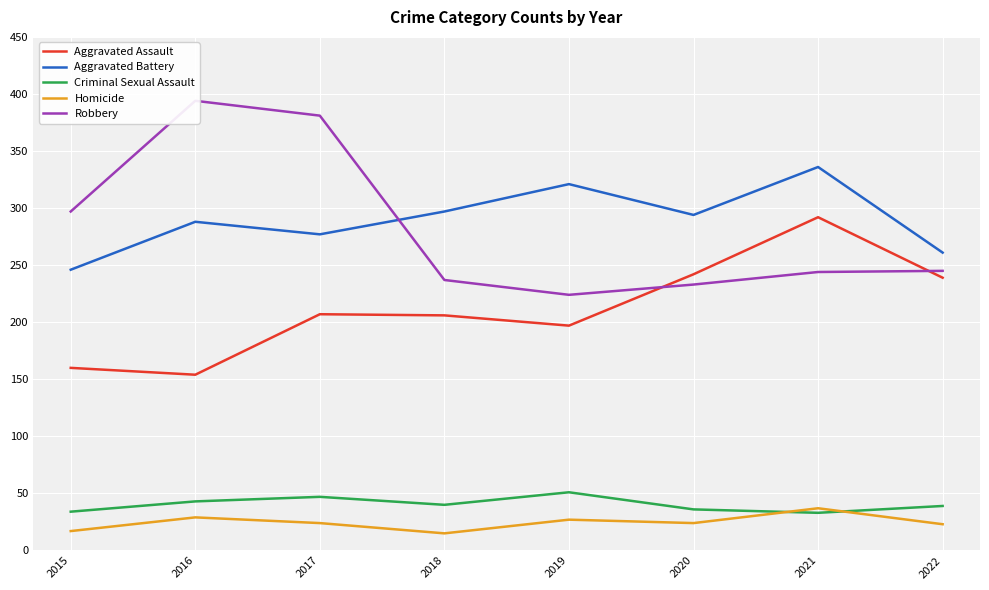

What is the spread (max minus min) of values at 2021?

303